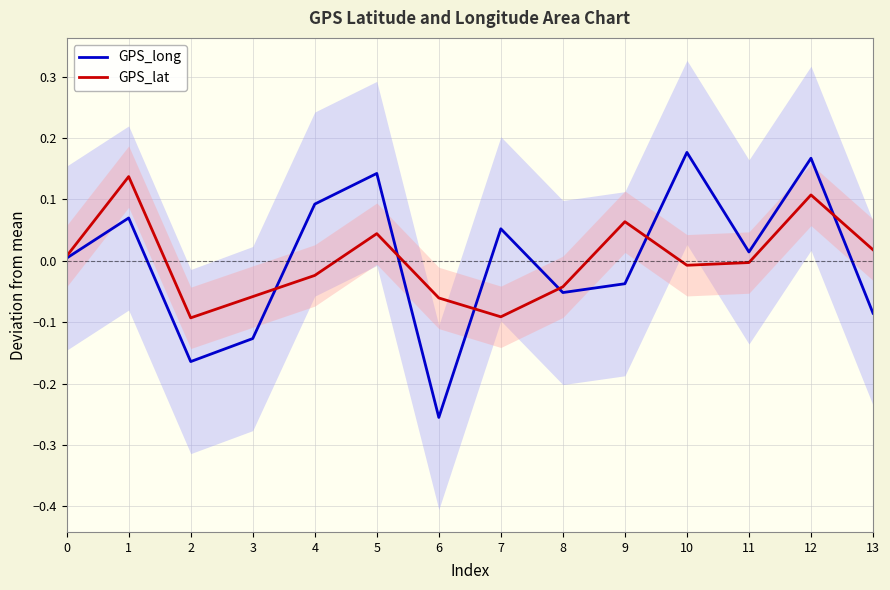

The GPS_long series shows 0.0 at 0. True or false?

False